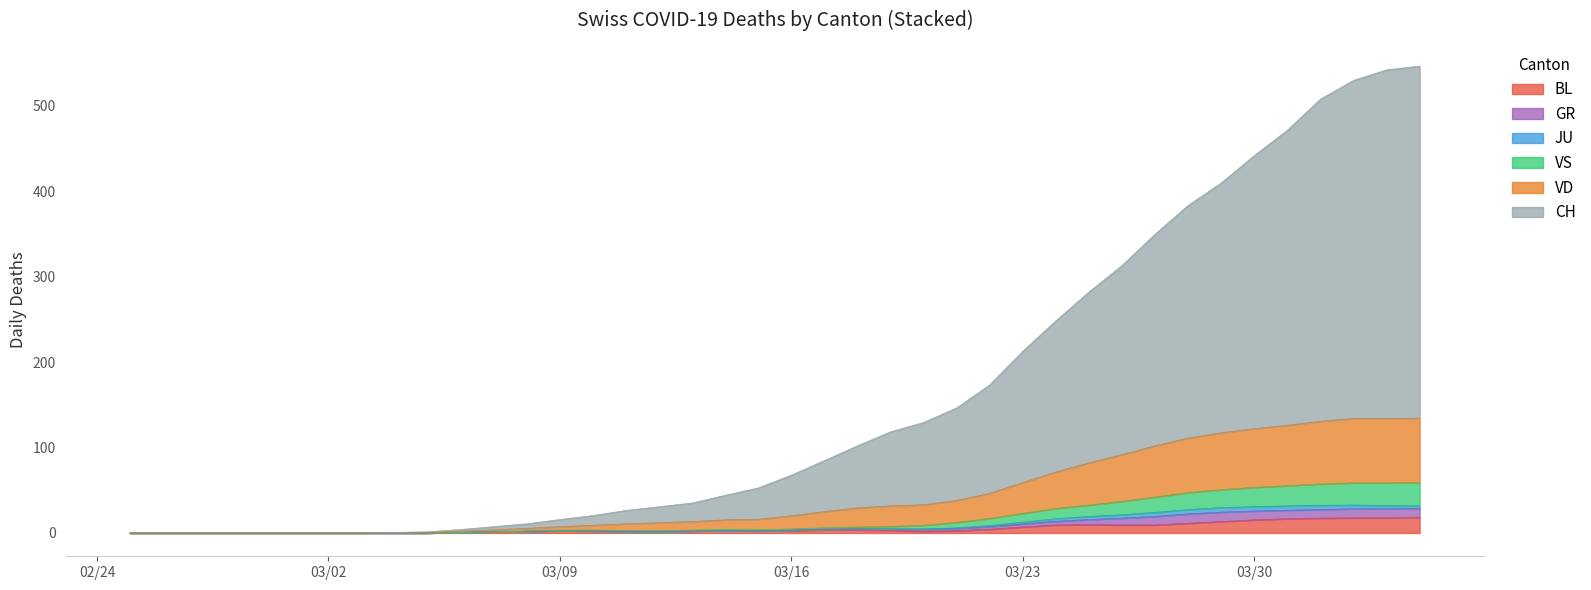

Which series has the widest spread of values?

CH